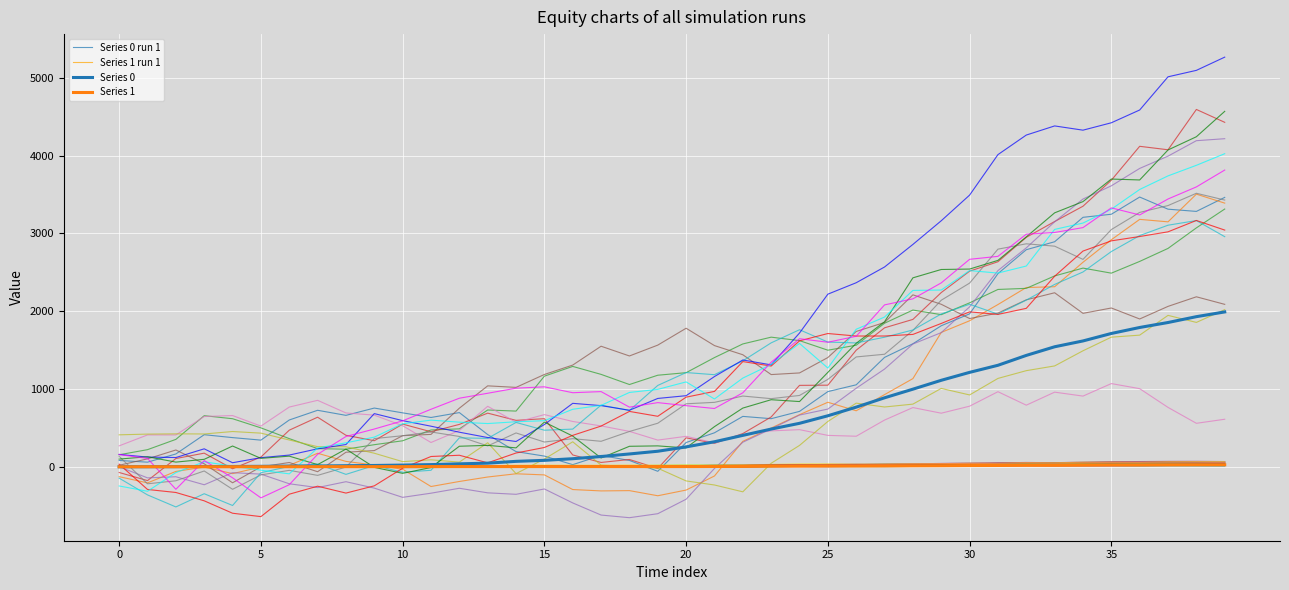

True or false: Series 0 run 1 has more than 1 points higher than both neighbors.

True